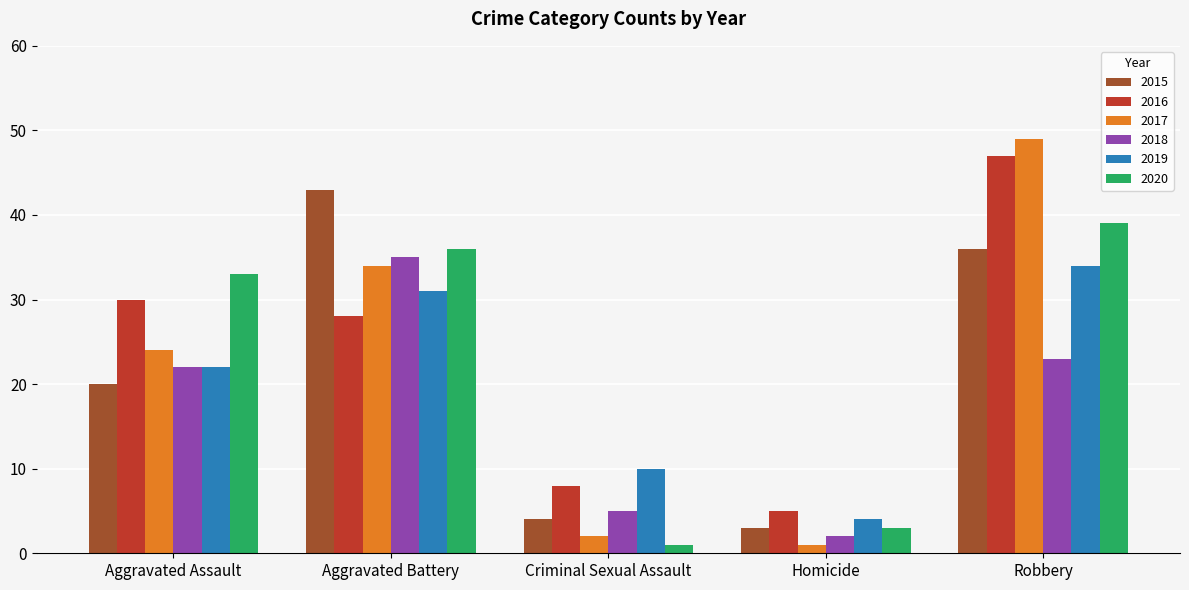

What is the value of the 2015 bar at the 5th from the left?

36